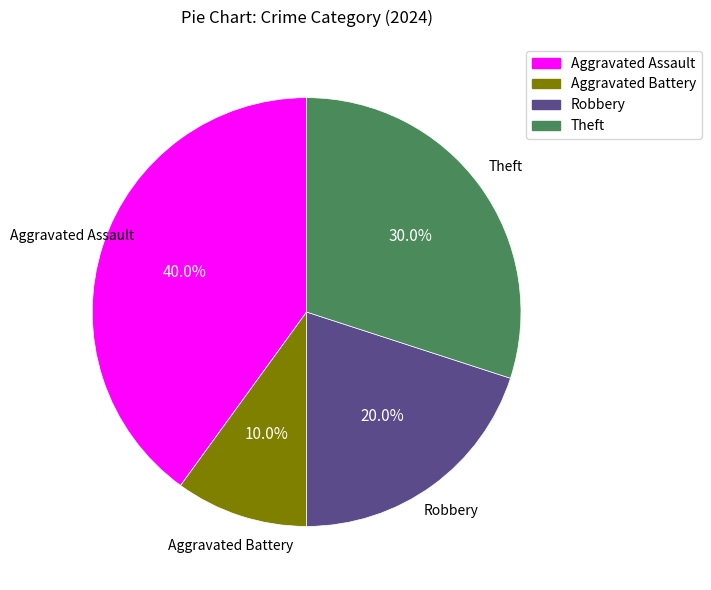

Is the sum of Robbery and Aggravated Battery greater than half?

No